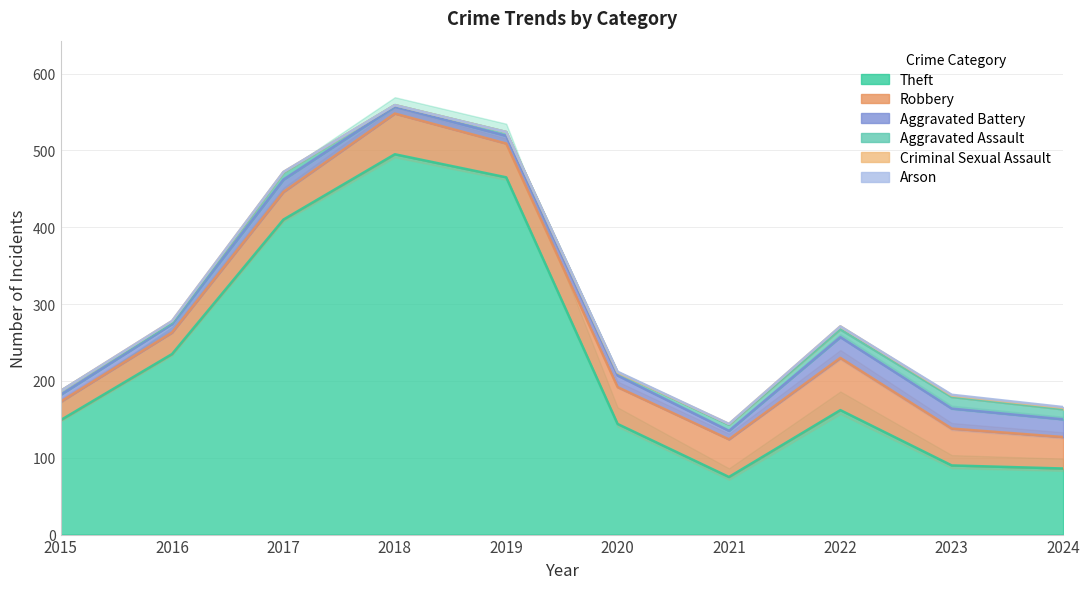

What are all the series names shown in the legend?

Theft, Robbery, Aggravated Battery, Aggravated Assault, Criminal Sexual Assault, Arson